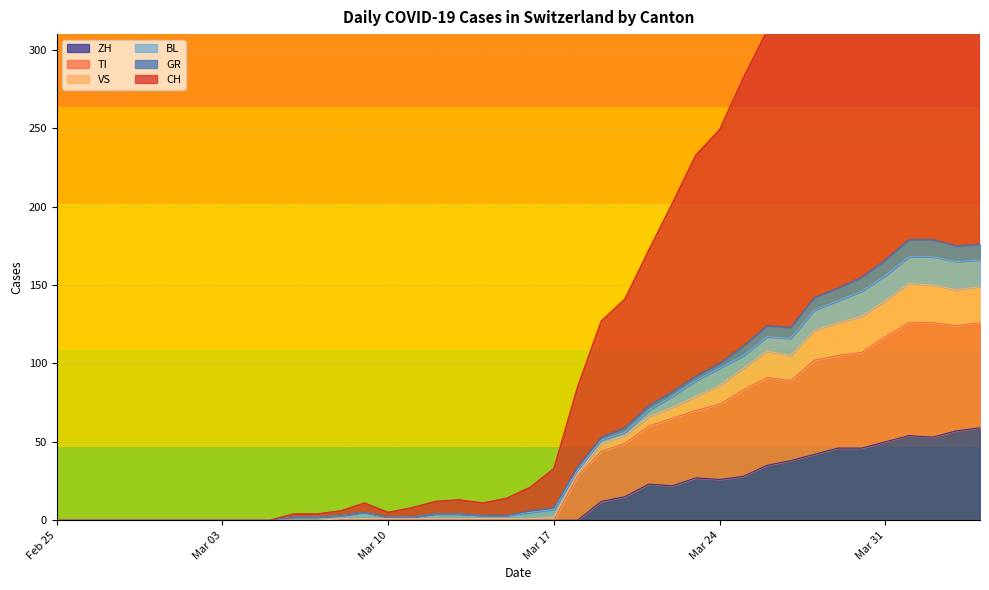

True or false: VS and GR cross at least once.

False